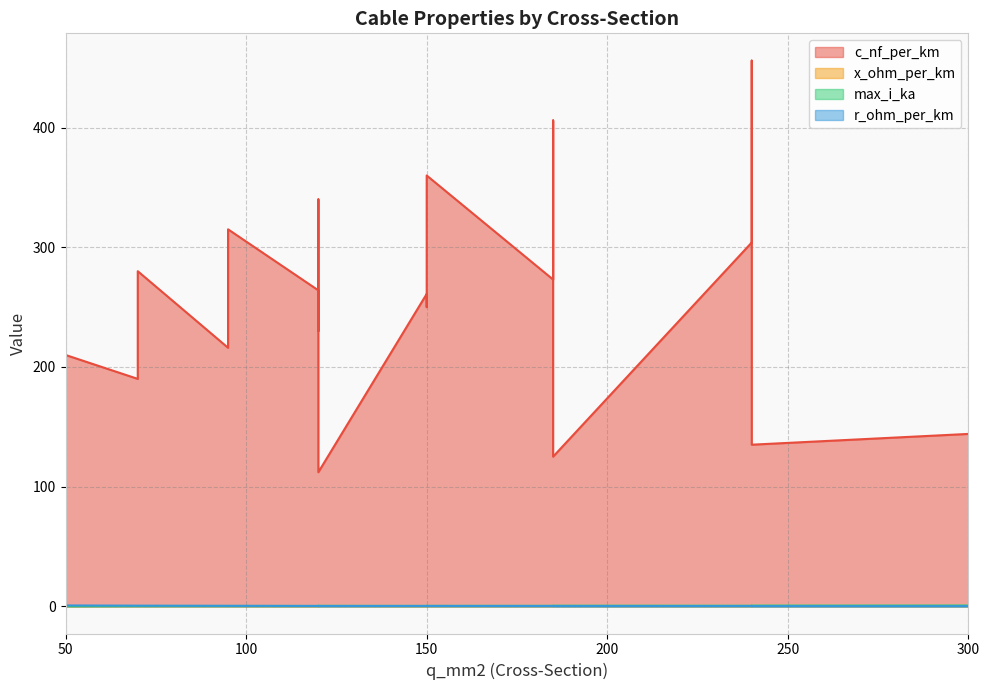

Between 150 and 240, which series saw the biggest shift?

c_nf_per_km